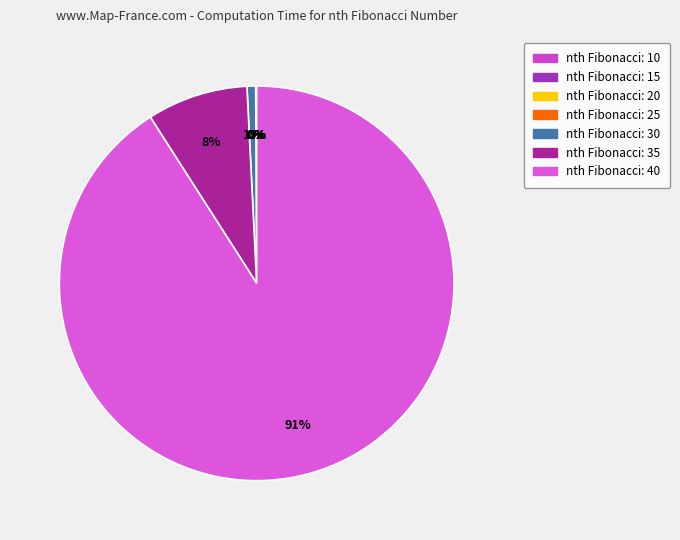

To the nearest percent, what is the difference between the largest and smallest slice percentages?

91%